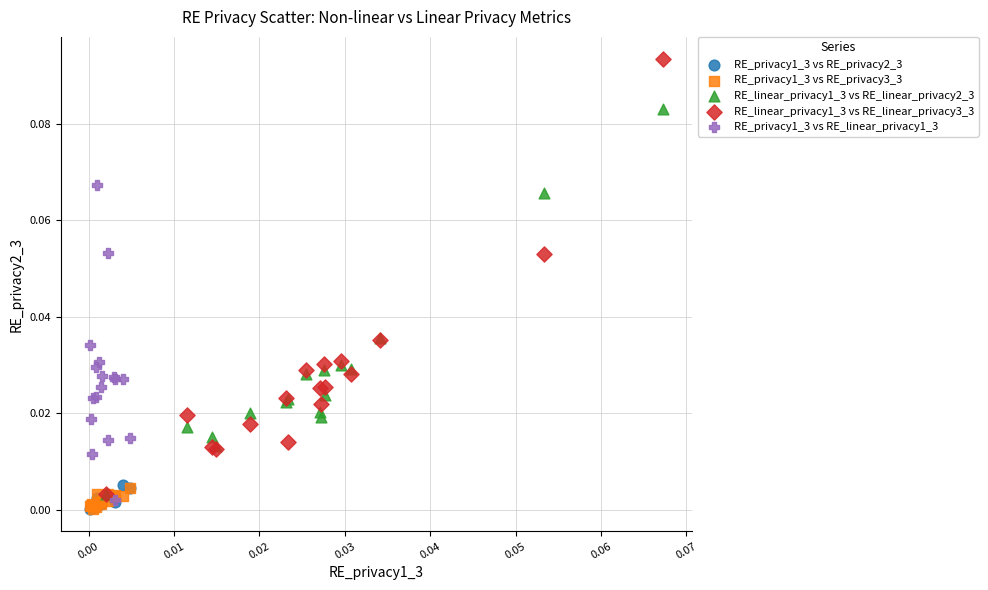

Which series reaches the maximum Y coordinate?

RE_linear_privacy1_3 vs RE_linear_privacy3_3